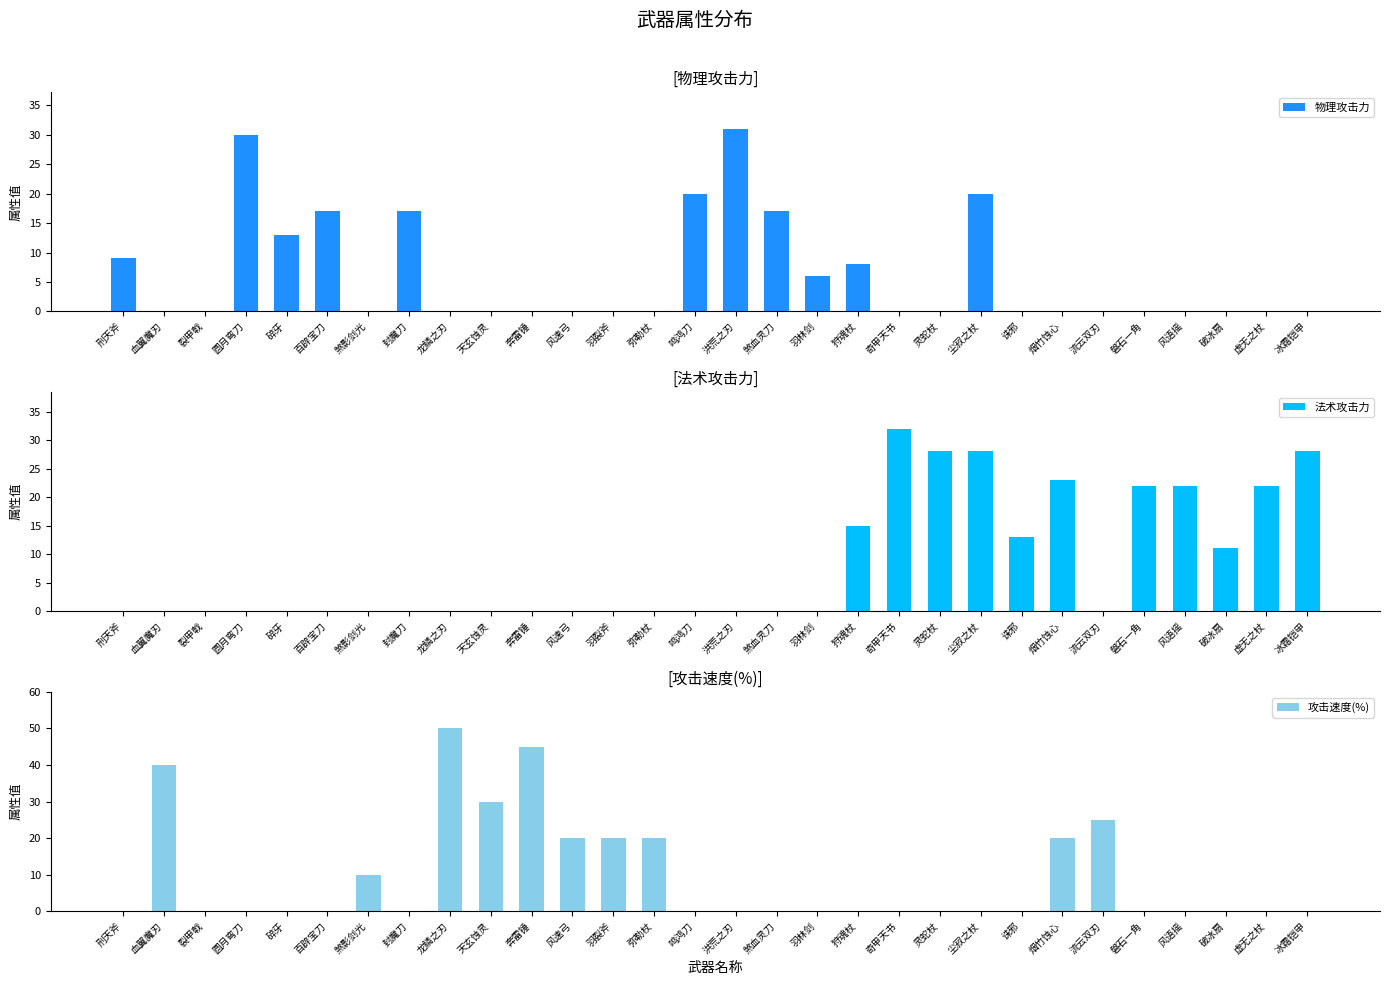

Reading left to right, transcribe all the data shown in this chart.

物理攻击力: 刑天斧=9	血翼魔刃=0	裂甲戟=0	圆月弯刀=30	碎牙=13	百辟宝刀=17	煞影剑光=0	封魔刀=17	龙鳞之刃=0	天玄蚀灵=0	奔雷锤=0	风速弓=0	羽裂斧=0	弥勒杖=0	鸣鸿刀=20	洪荒之刃=31	煞血灵刀=17	羽林剑=6	狩魂杖=8	奇甲天书=0	灵蛇杖=0	尘寂之杖=20	诛邪=0	烟竹蚀心=0	流云双刃=0	磐石一角=0	风语摇=0	破冰扇=0	虚无之杖=0	冰霜铠甲=0
法术攻击力: 刑天斧=0	血翼魔刃=0	裂甲戟=0	圆月弯刀=0	碎牙=0	百辟宝刀=0	煞影剑光=0	封魔刀=0	龙鳞之刃=0	天玄蚀灵=0	奔雷锤=0	风速弓=0	羽裂斧=0	弥勒杖=0	鸣鸿刀=0	洪荒之刃=0	煞血灵刀=0	羽林剑=0	狩魂杖=15	奇甲天书=32	灵蛇杖=28	尘寂之杖=28	诛邪=13	烟竹蚀心=23	流云双刃=0	磐石一角=22	风语摇=22	破冰扇=11	虚无之杖=22	冰霜铠甲=28
攻击速度(%): 刑天斧=0	血翼魔刃=40	裂甲戟=0	圆月弯刀=0	碎牙=0	百辟宝刀=0	煞影剑光=10	封魔刀=0	龙鳞之刃=50	天玄蚀灵=30	奔雷锤=45	风速弓=20	羽裂斧=20	弥勒杖=20	鸣鸿刀=0	洪荒之刃=0	煞血灵刀=0	羽林剑=0	狩魂杖=0	奇甲天书=0	灵蛇杖=0	尘寂之杖=0	诛邪=0	烟竹蚀心=20	流云双刃=25	磐石一角=0	风语摇=0	破冰扇=0	虚无之杖=0	冰霜铠甲=0